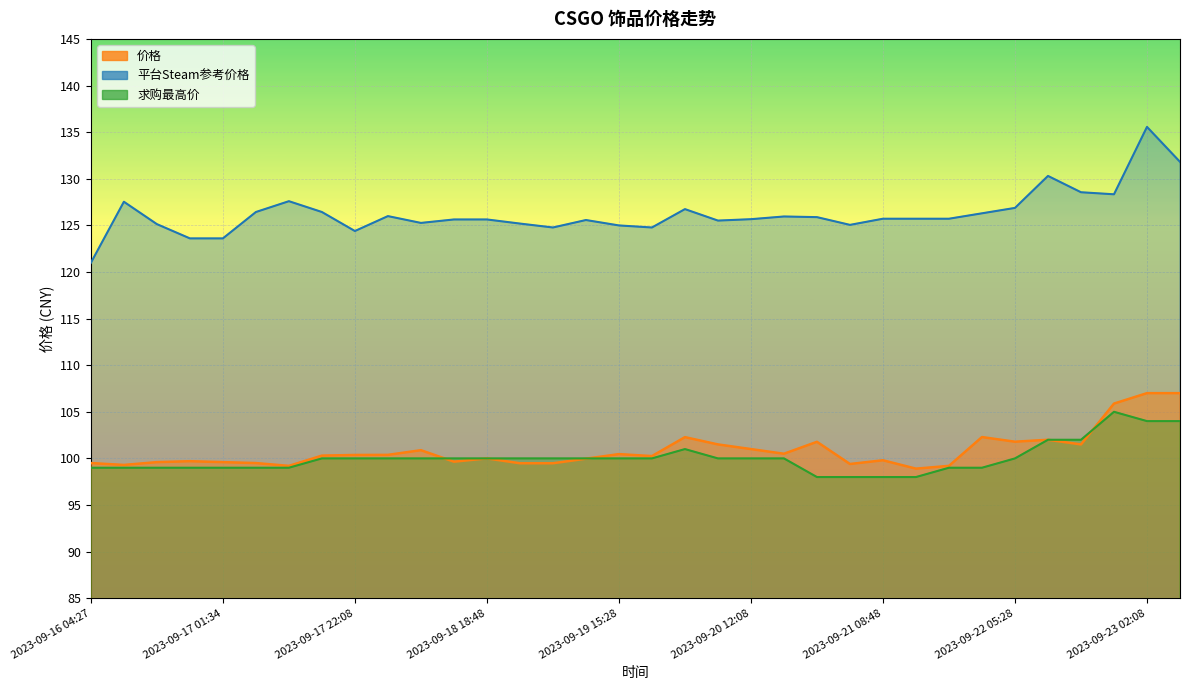

Between 2023-09-20 22:28 and 2023-09-16 15:09, which is larger?

2023-09-20 22:28